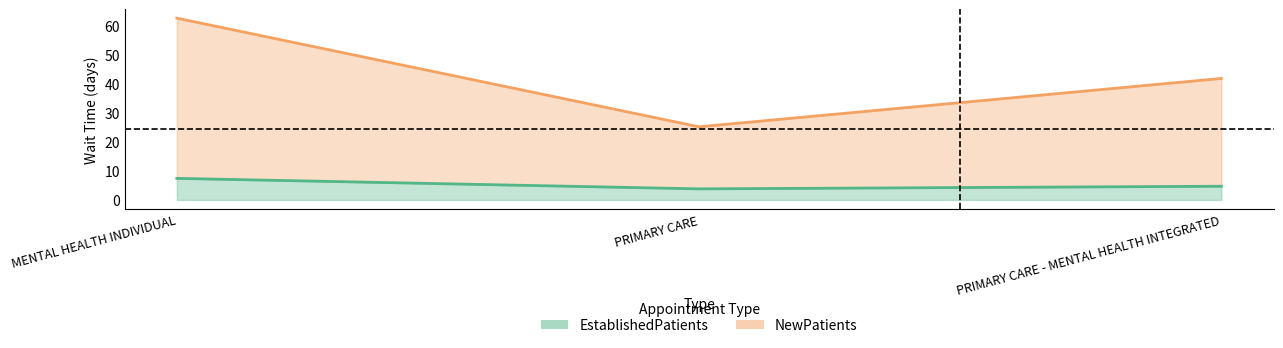

At which category is the sum across all series the highest?

MENTAL HEALTH INDIVIDUAL